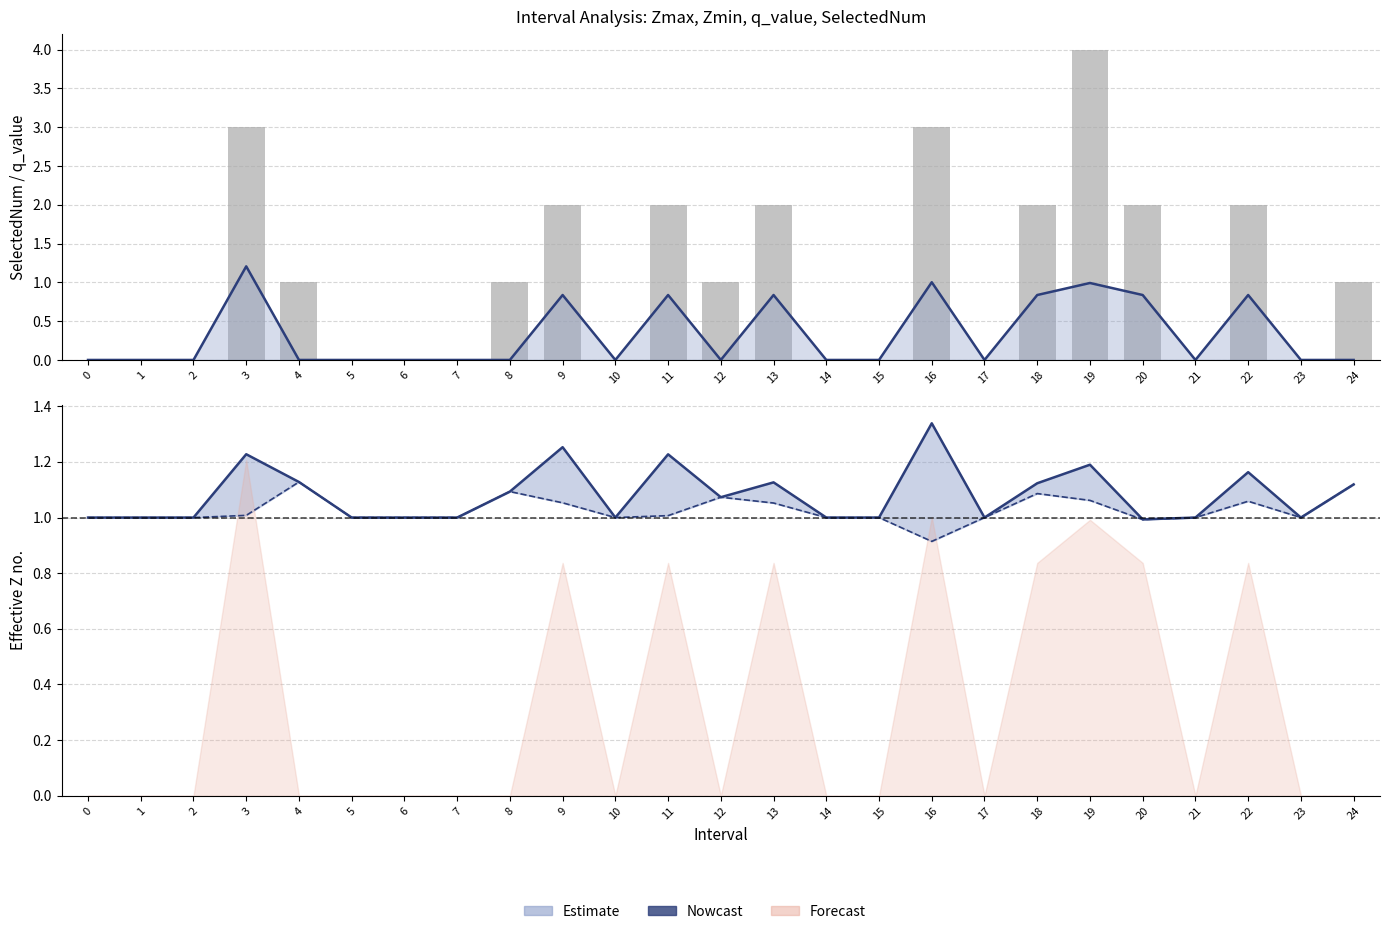

Between 14 and 24, which is larger?

14